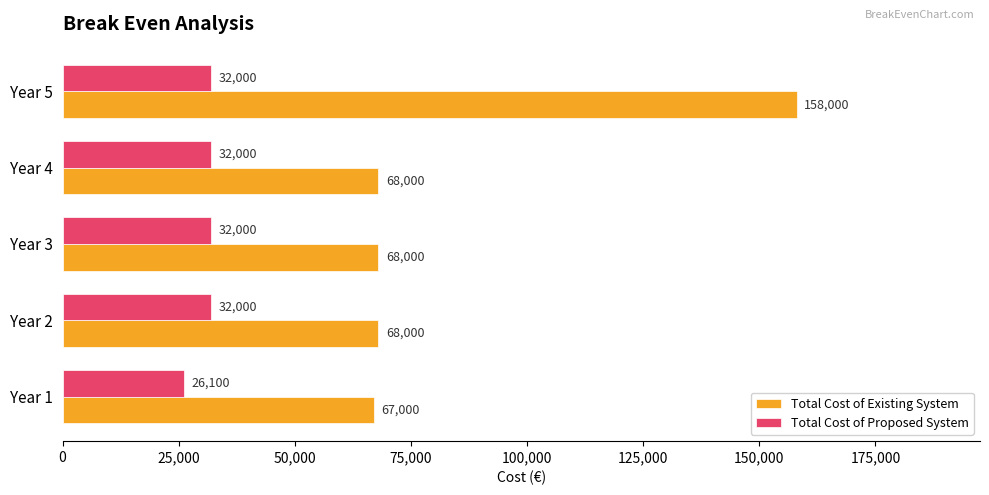

List the series in order of their peak value, lowest first.

Total Cost of Proposed System, Total Cost of Existing System